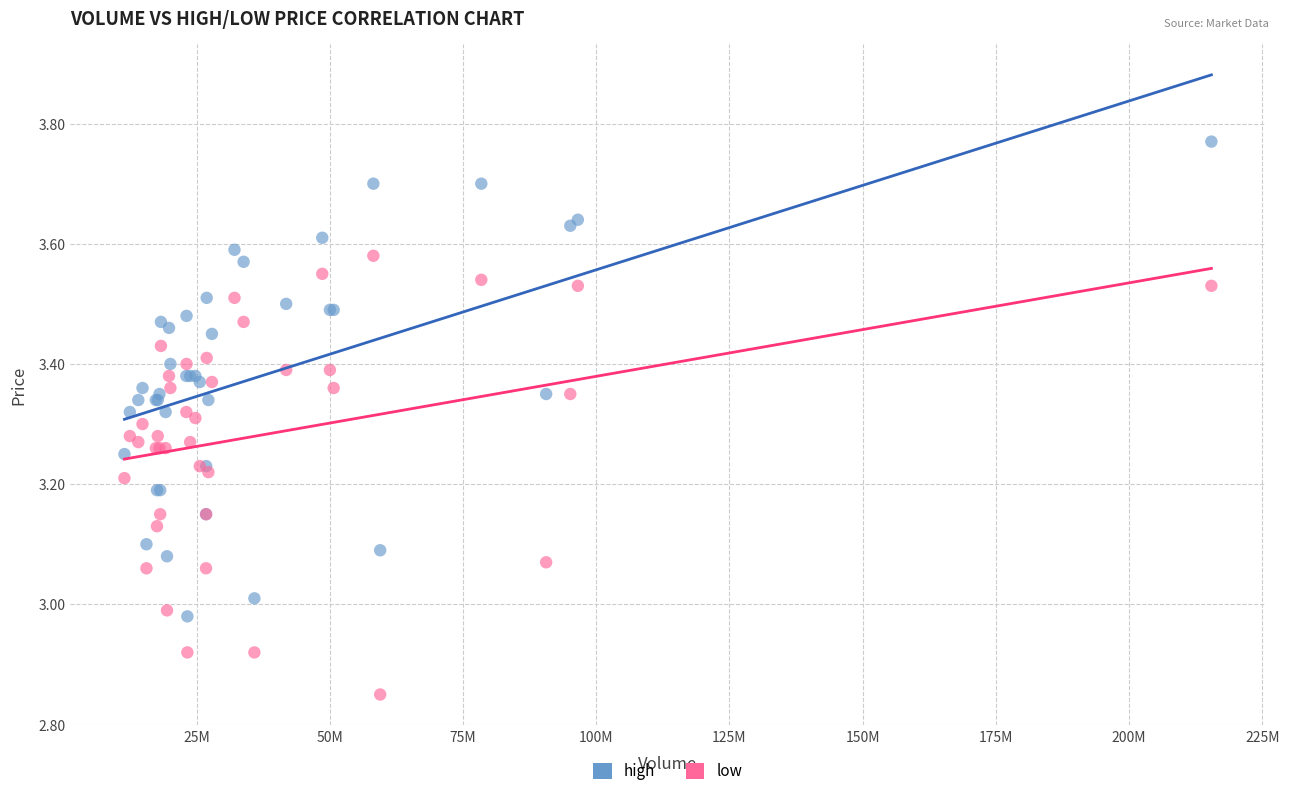

What is the X range (max minus min) for the scatter plot?

204035561.1